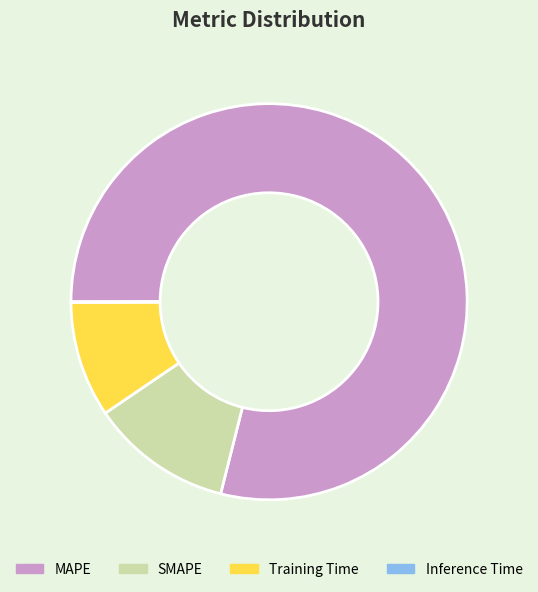

The SMAPE slice represents 12% of the pie. True or false?

True